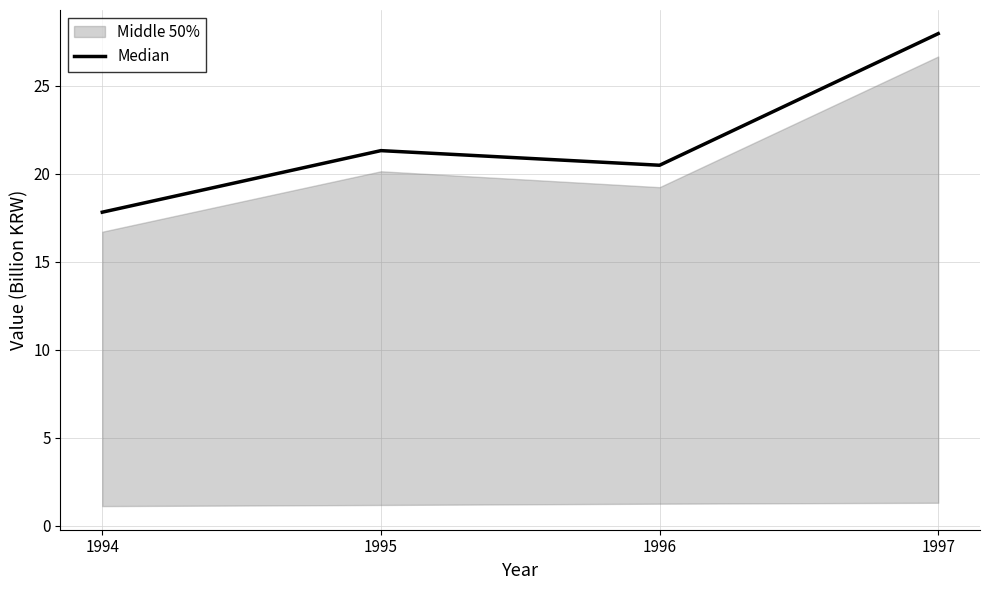

List the labels in order of value, largest first.

1997, 1995, 1996, 1994